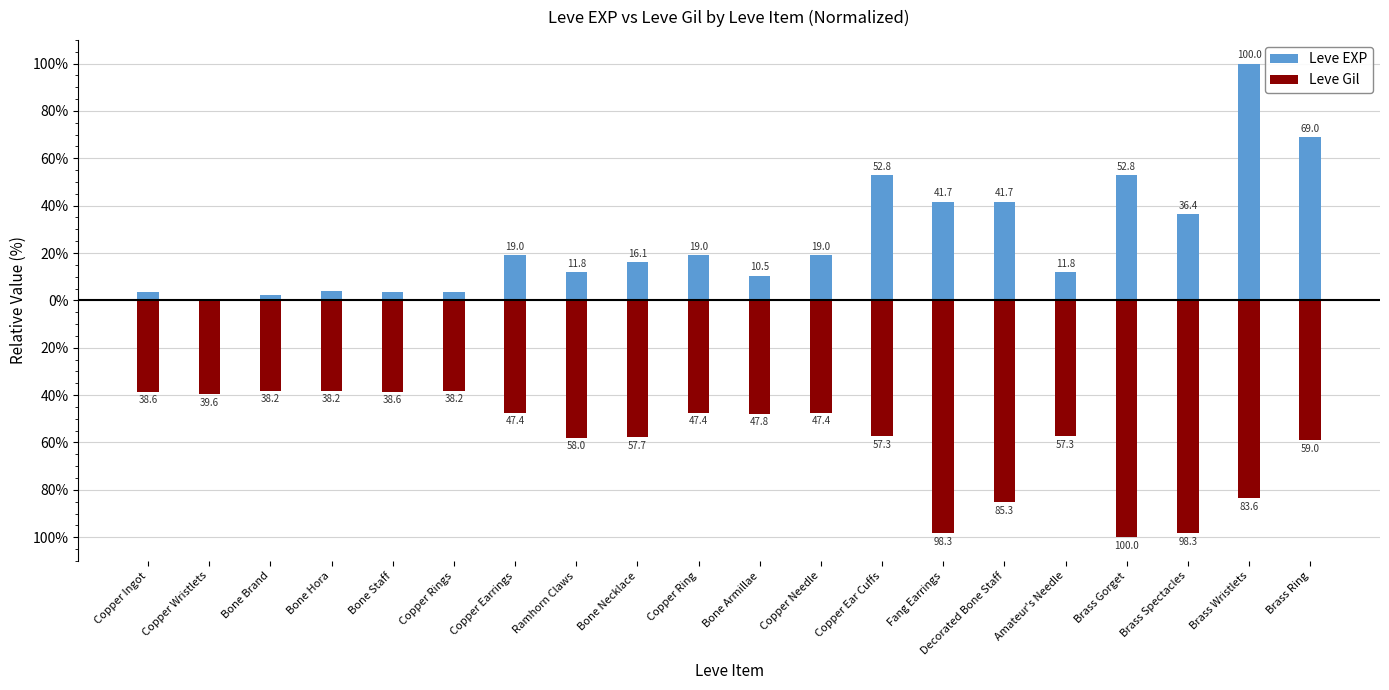

At which label is Leve Gil closest to -69?

Brass Ring